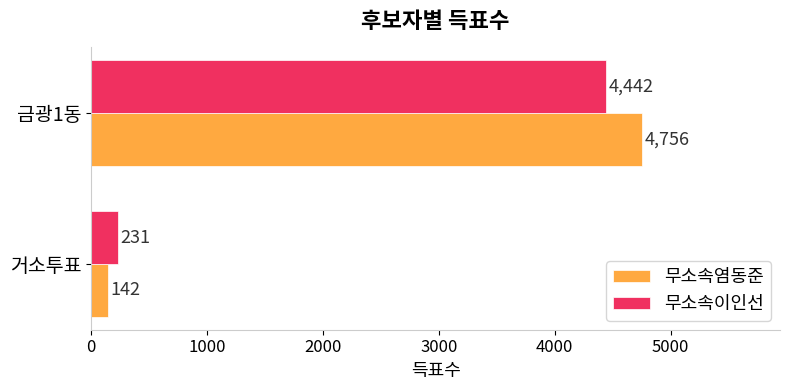

Which series has the widest spread of values?

무소속염동준